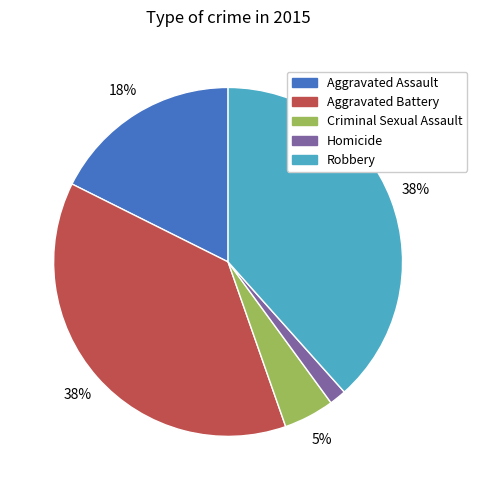

To the nearest percent, what is the average slice percentage?

20%